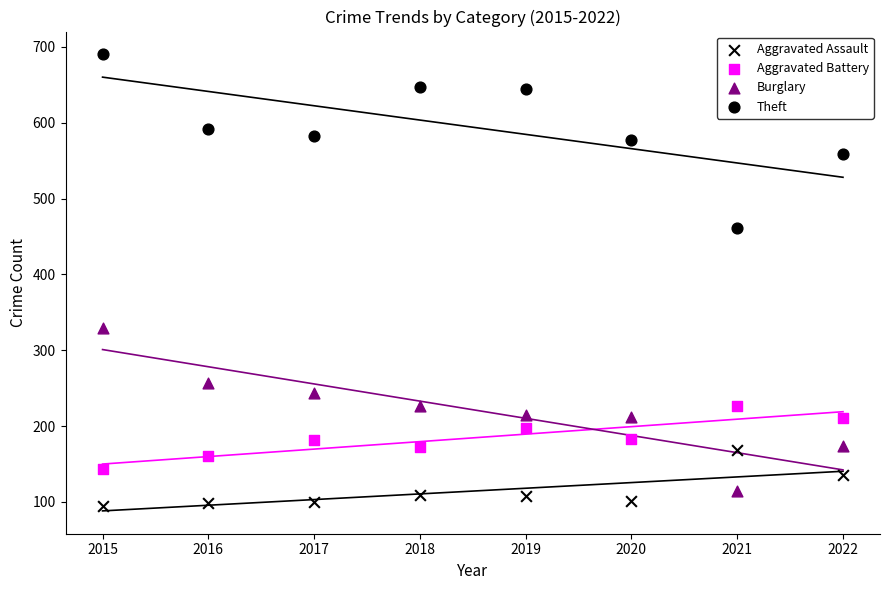

How many points are shown in the scatter plot?

32